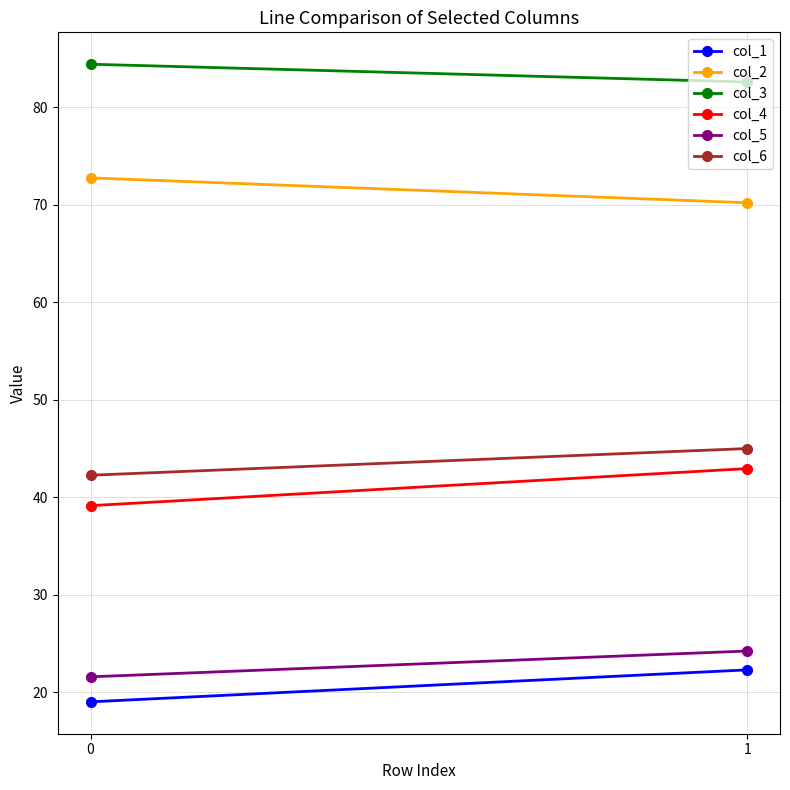

True or false: col_2 has a value of 99.2 at 0.

False